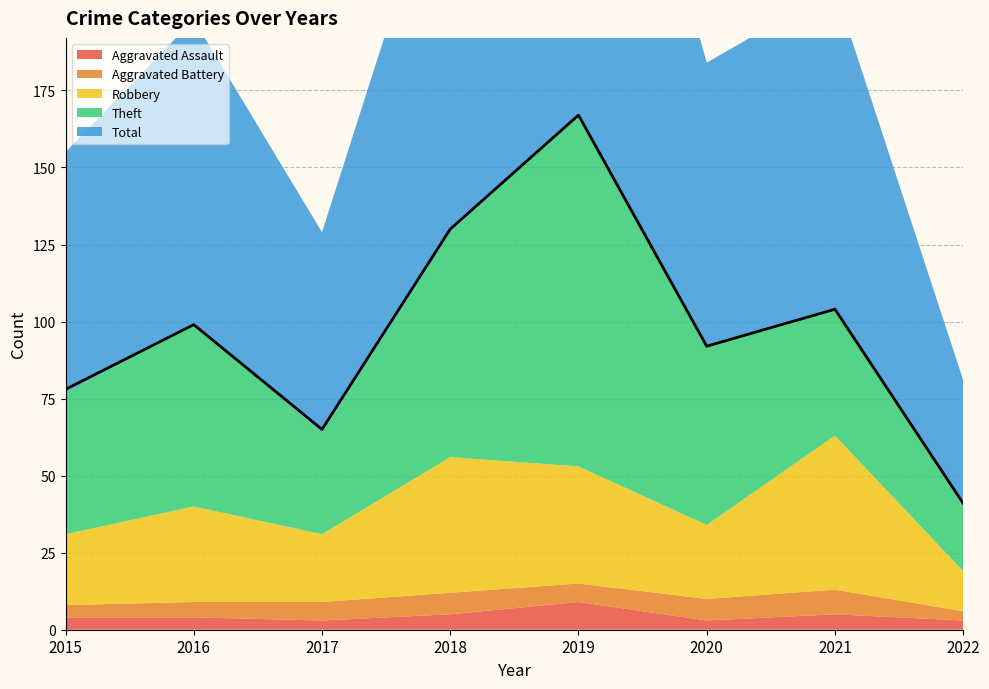

Reading left to right, what are all the values shown in this chart?

Aggravated Assault: 4	4	3	5	9	3	5	3
Aggravated Battery: 4	5	6	7	6	7	8	3
Robbery: 23	31	22	44	38	24	50	13
Theft: 46	59	33	73	114	58	41	21
Total: 78	99	65	130	167	92	104	41